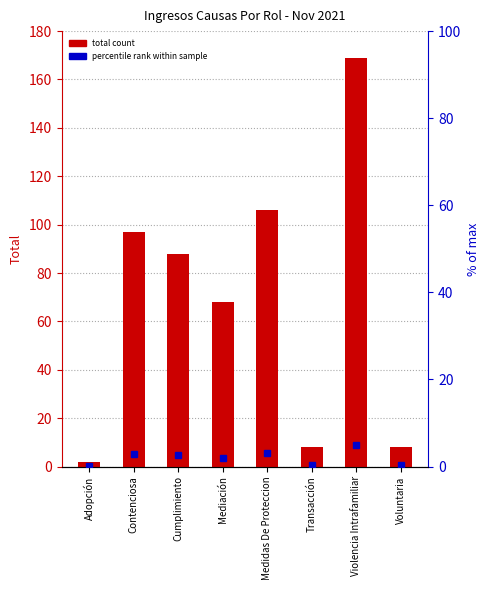

Which category has the lowest value across all series?

Adopción